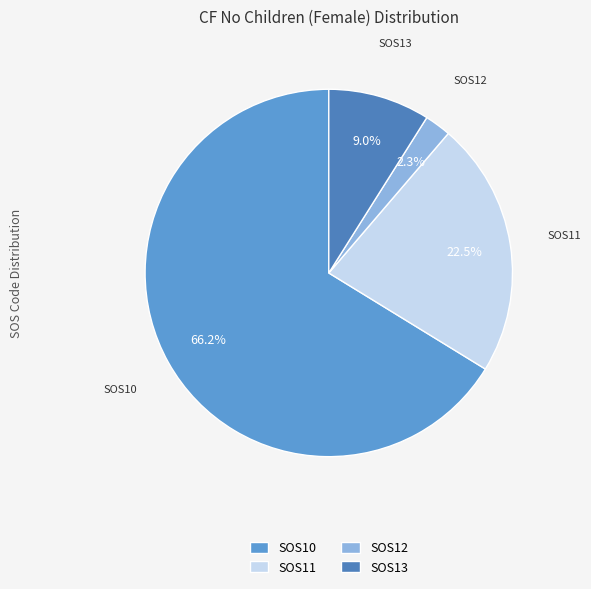

Count the number of slices in the pie.

4